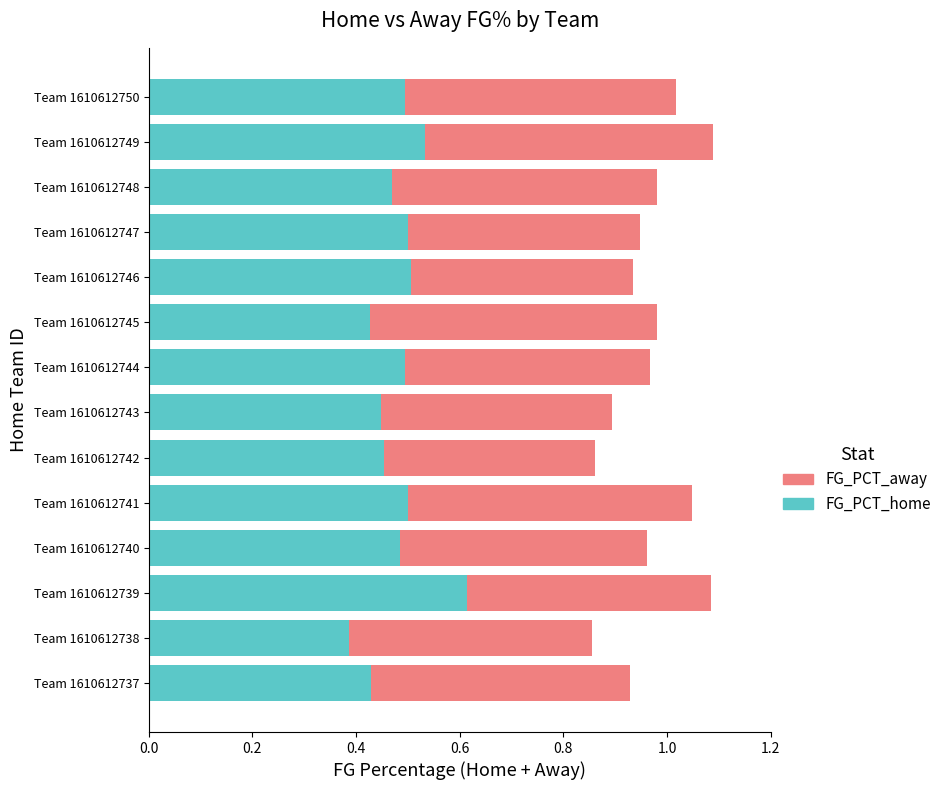

True or false: FG_PCT_home has a value of 0.2 at Team 1610612748.

False